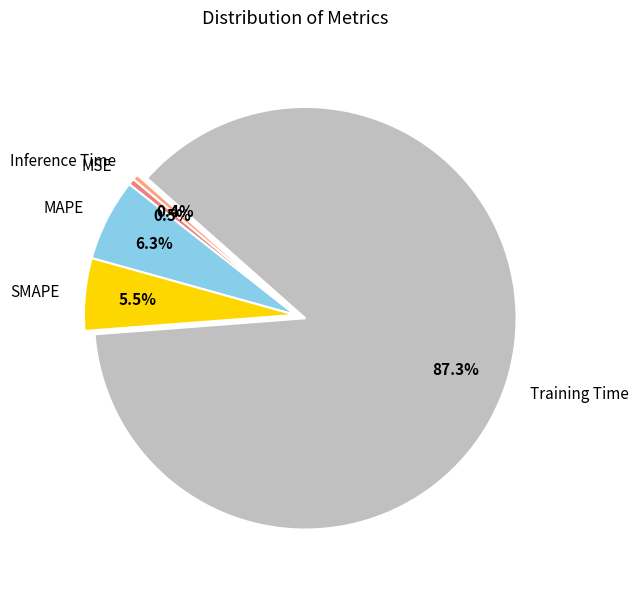

Does any single category account for the majority?

Yes